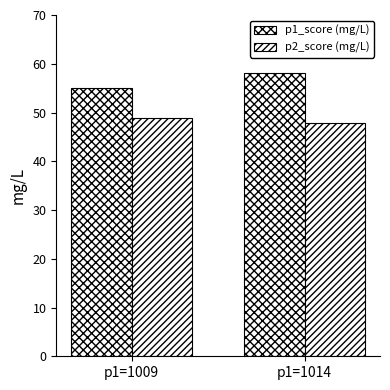

What is the sum of all p2_score (mg/L) values?

96.7